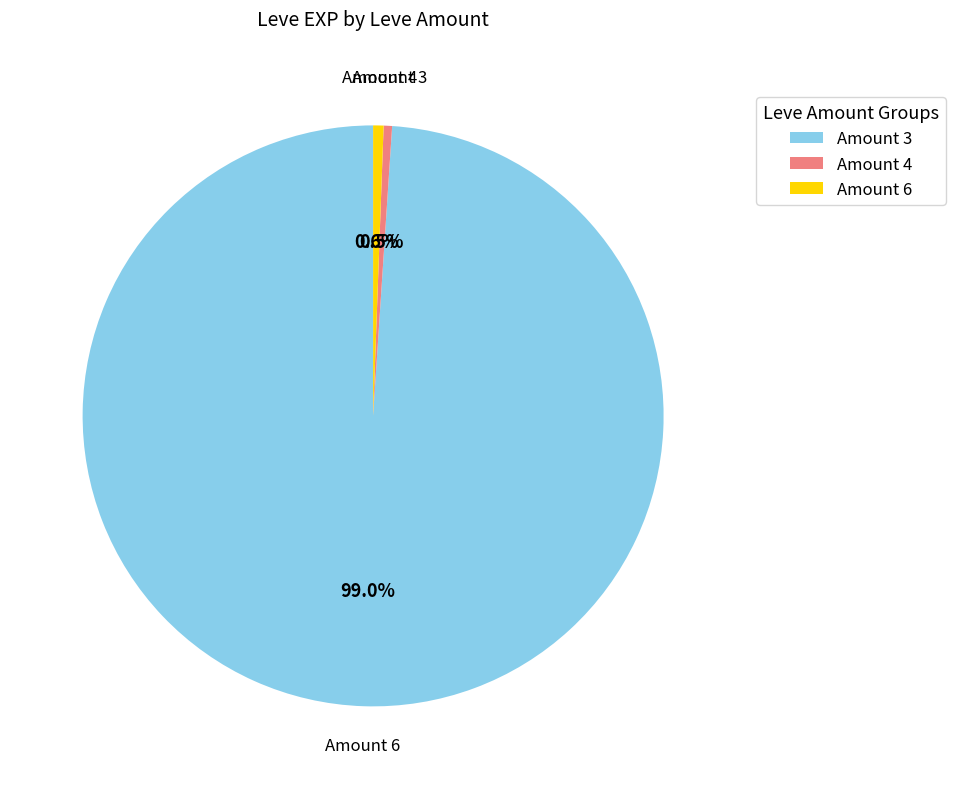

Does any single category account for the majority?

Yes